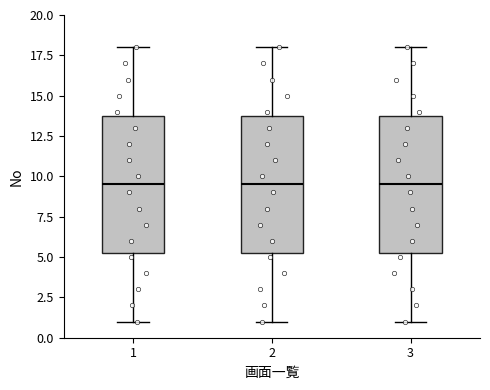

Where is the upper edge of the box at x = 3 on the y-axis? The values are not printed on the chart, so give them approximately, as read against the axis.

14.0